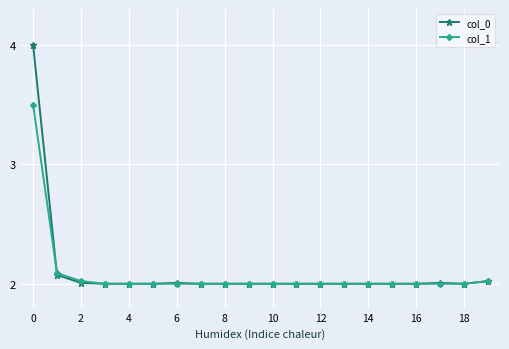

What is the smallest value displayed?

2.0